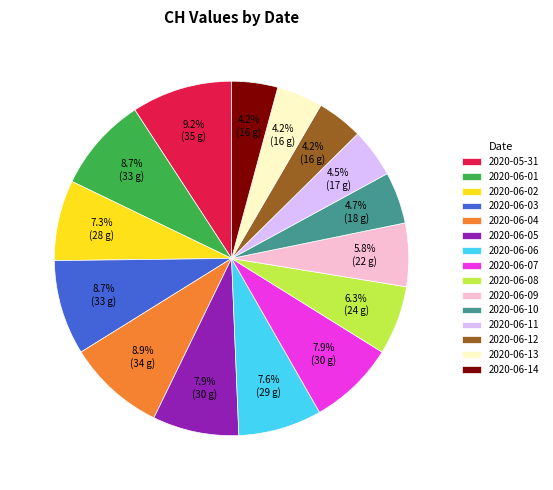

Does 2020-06-02 represent more than half of the total?

No